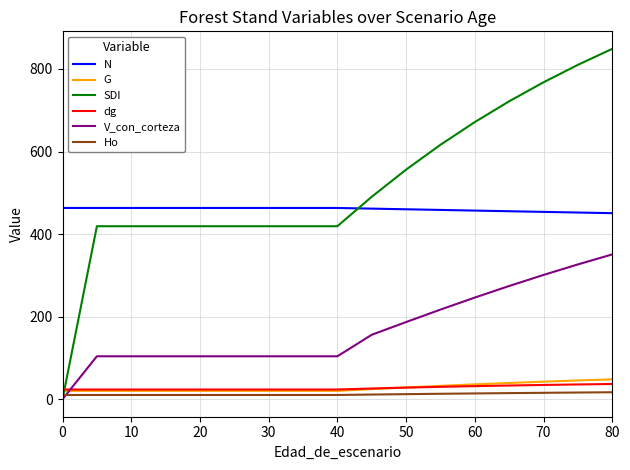

What is the highest value of the dg series?

36.9